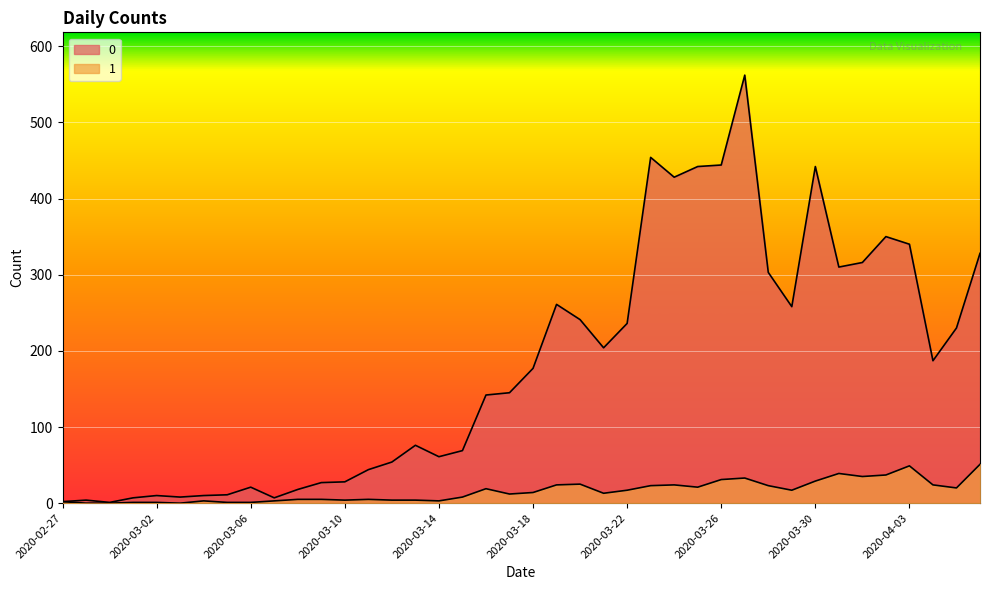

What position from the left is 2020-03-15?

18